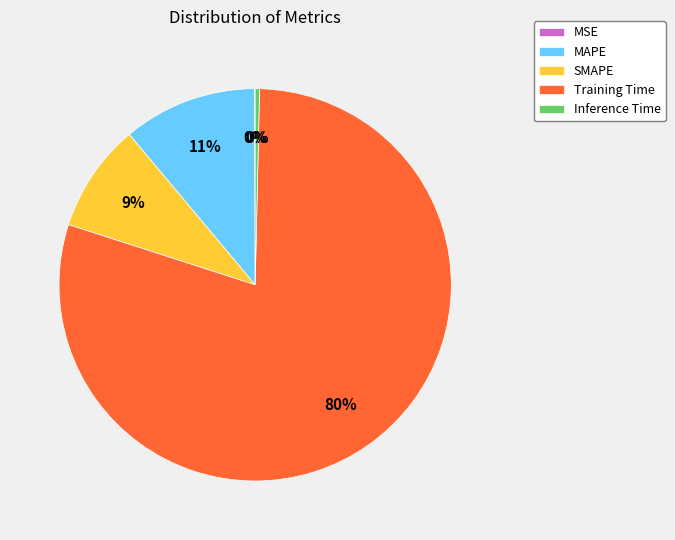

Which slice is the largest?

Training Time